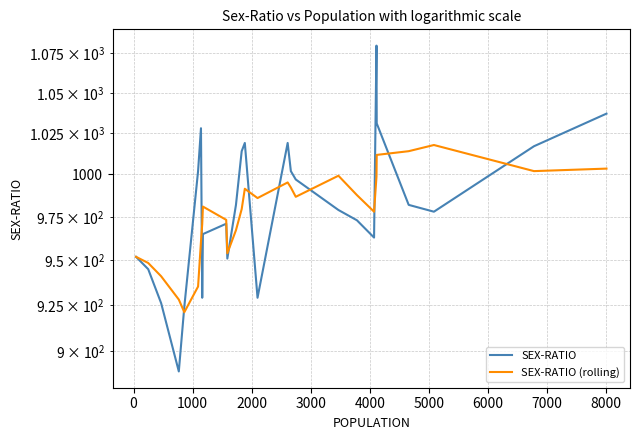

How many distinct data groups are displayed?

2